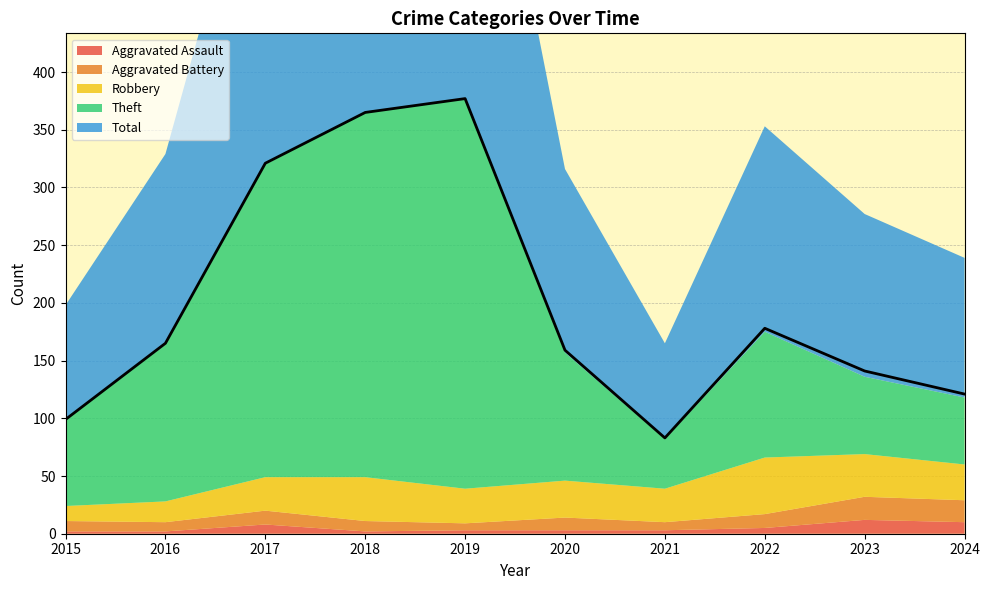

The value of Theft at 2019 is 338. True or false?

True